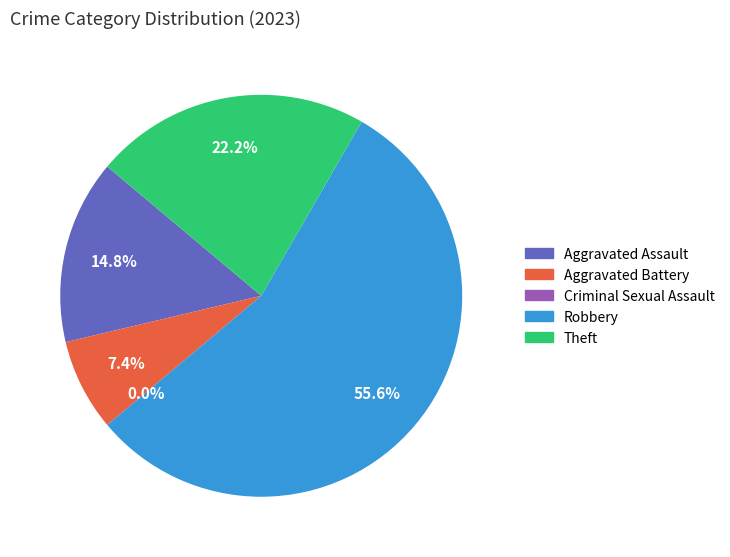

Rank the categories by value from lowest to highest.

Criminal Sexual Assault, Aggravated Battery, Aggravated Assault, Theft, Robbery